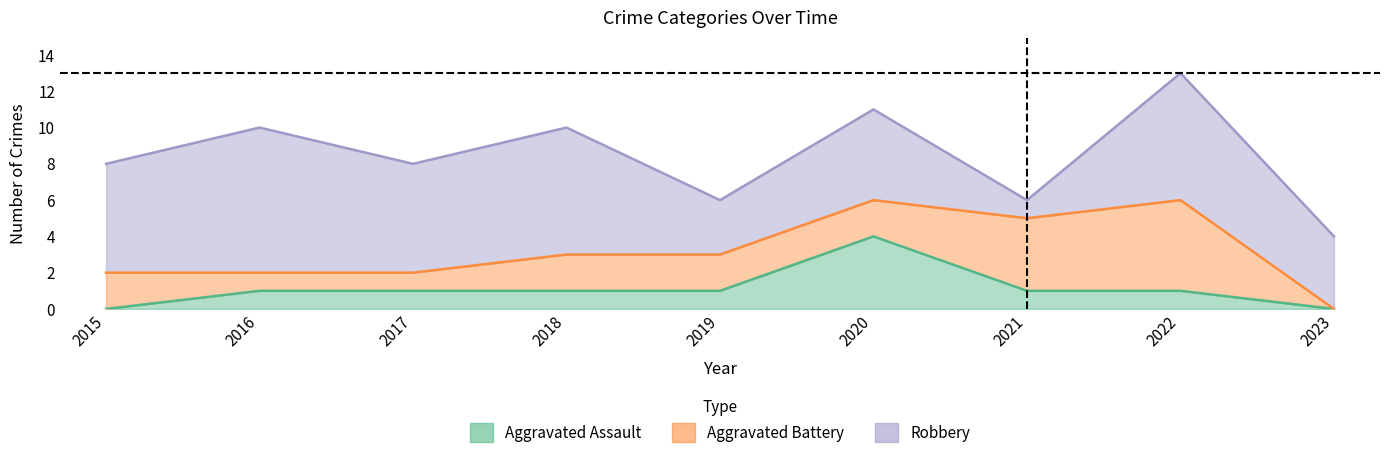

Does the chart have visible grid lines?

No